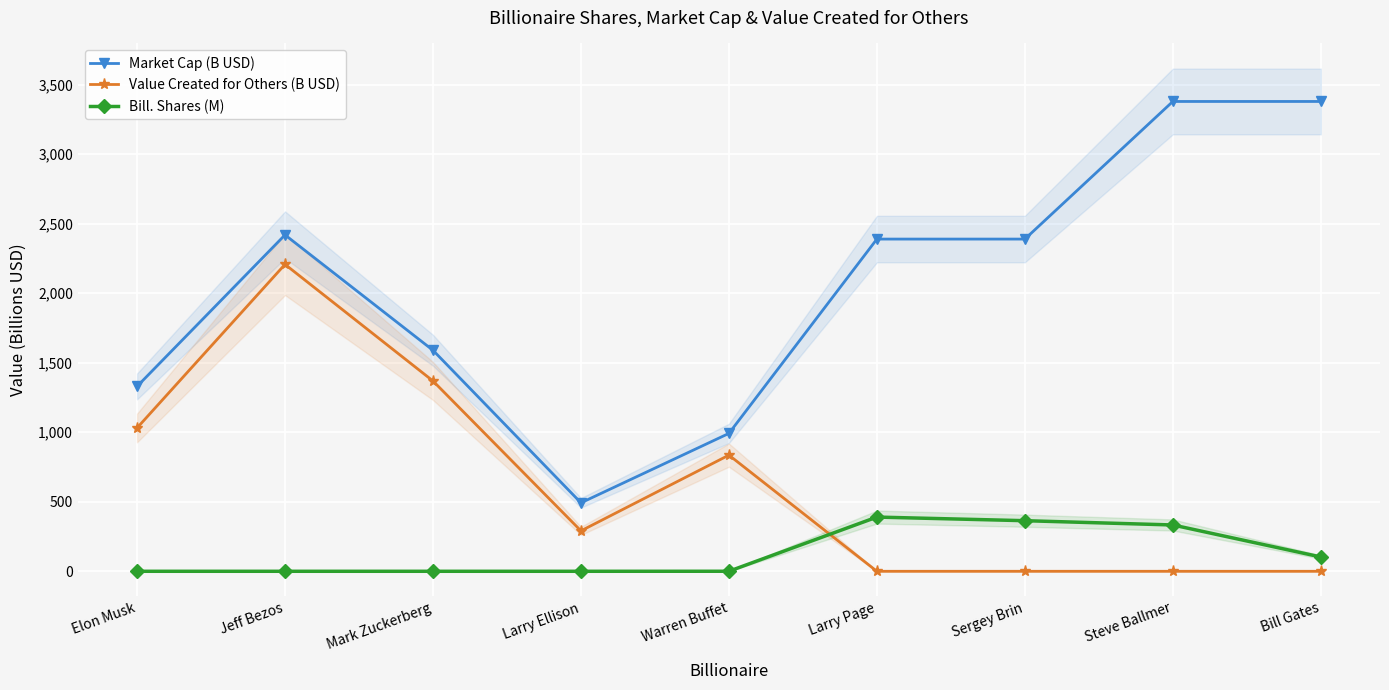

How many lines are shown in the chart?

3